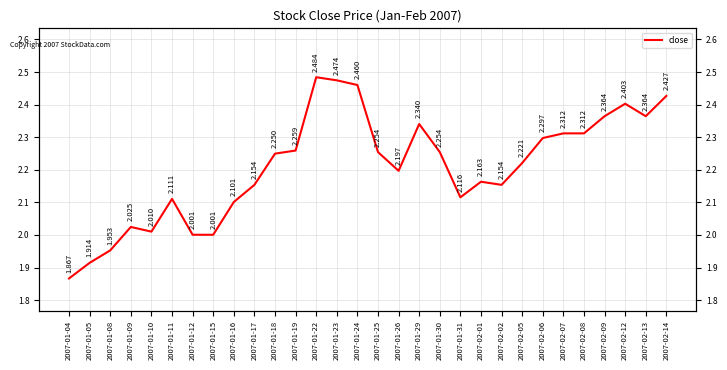

What is the sum of the values at 2007-01-22 and 2007-01-10?

4.5